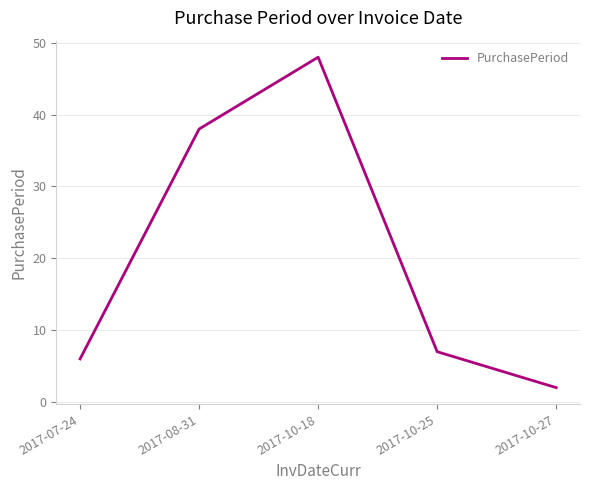

What is the change in value from 2017-08-31 to 2017-10-27?

-36